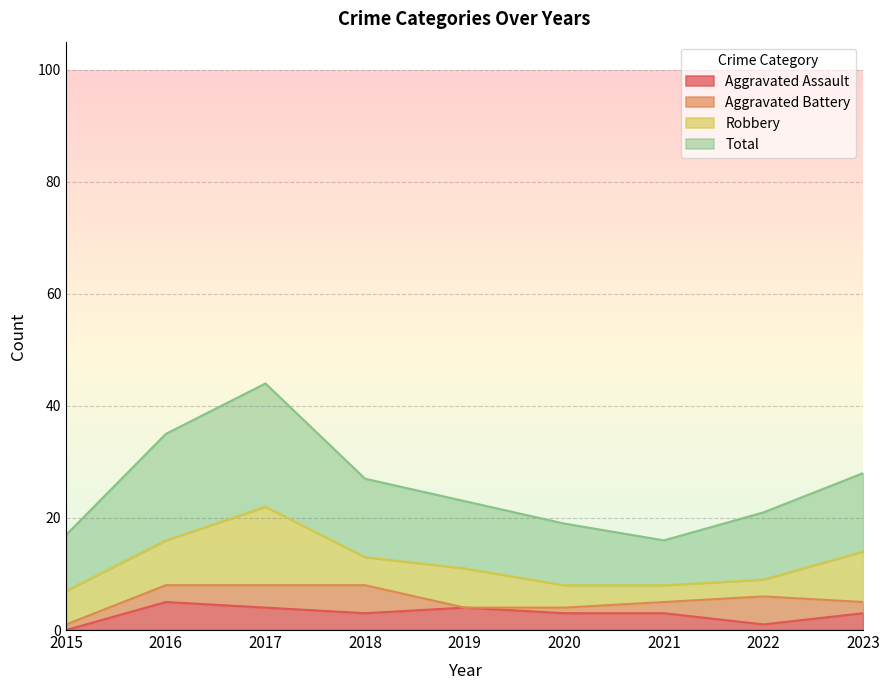

How many data points in Total are less than 23?

4